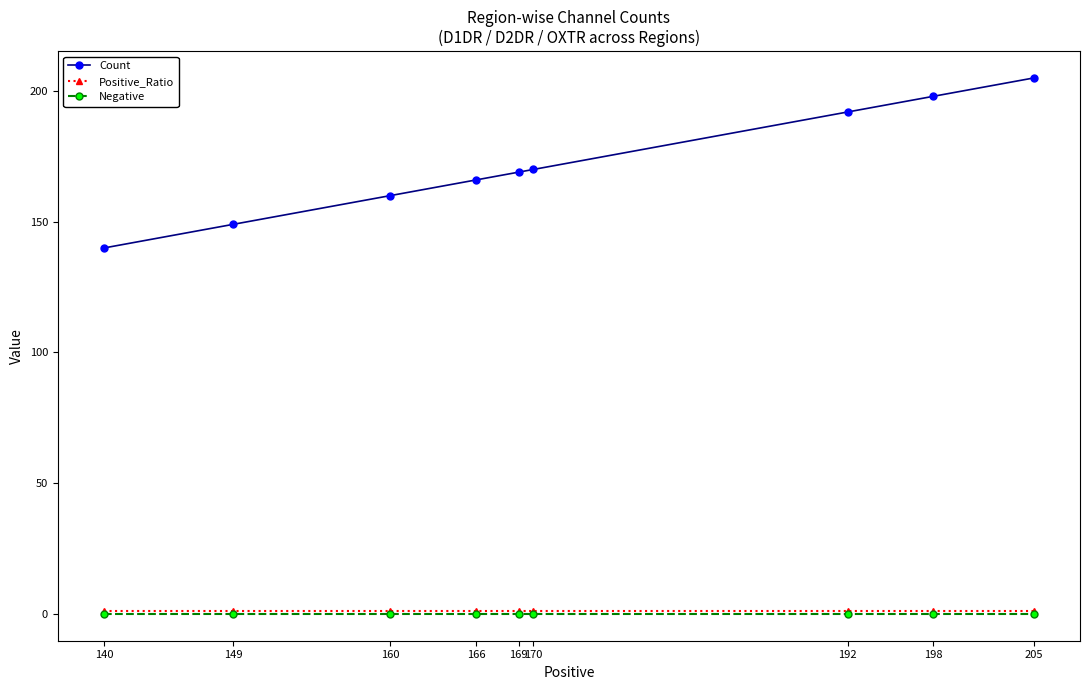

Which label corresponds to the largest value in the chart?

205